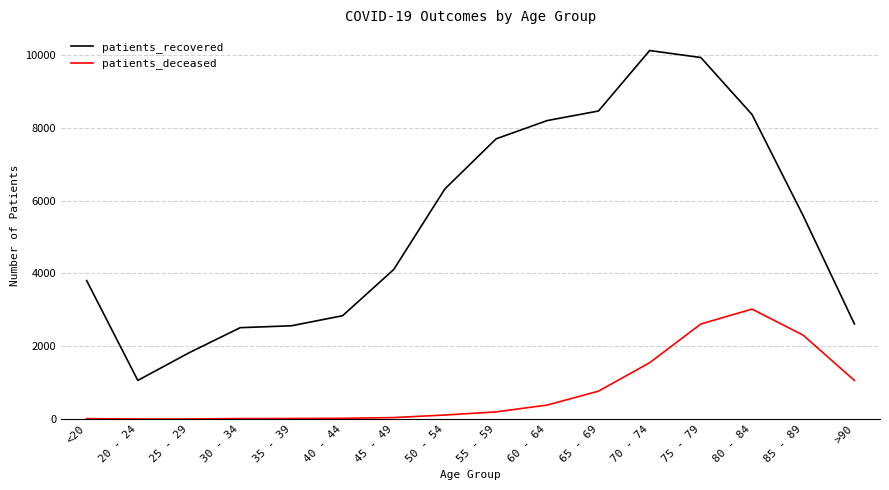

The value of patients_recovered at 55 - 59 is 7695. True or false?

True